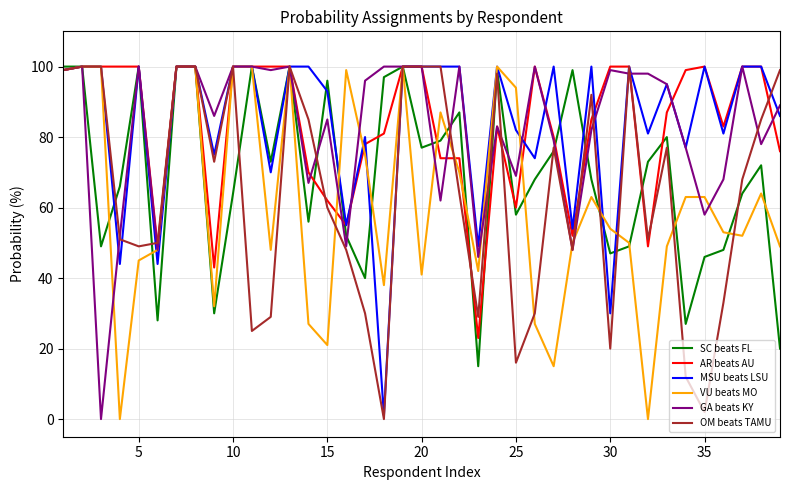

What is the minimum value for SC beats FL?

15